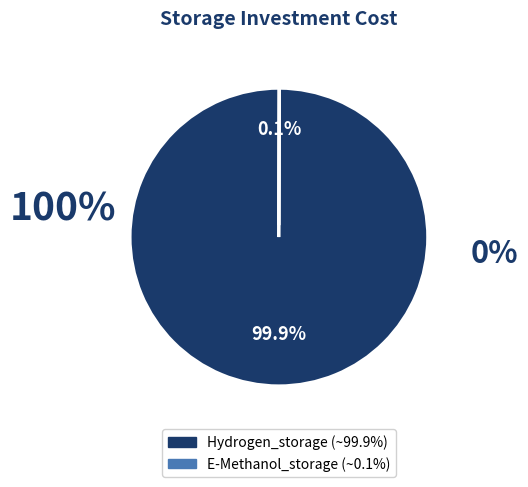

What percentage is NOT represented by Hydrogen_storage?

0.1%